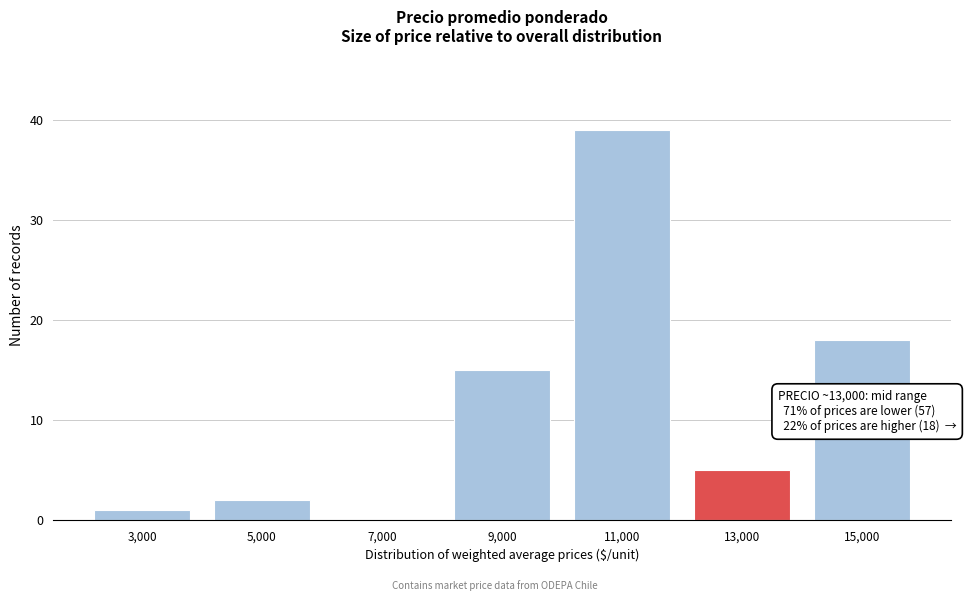

Reading right to left, list all the values displayed in this chart.

15,000=18	13,000=5	11,000=39	9,000=15	7,000=0	5,000=2	3,000=1